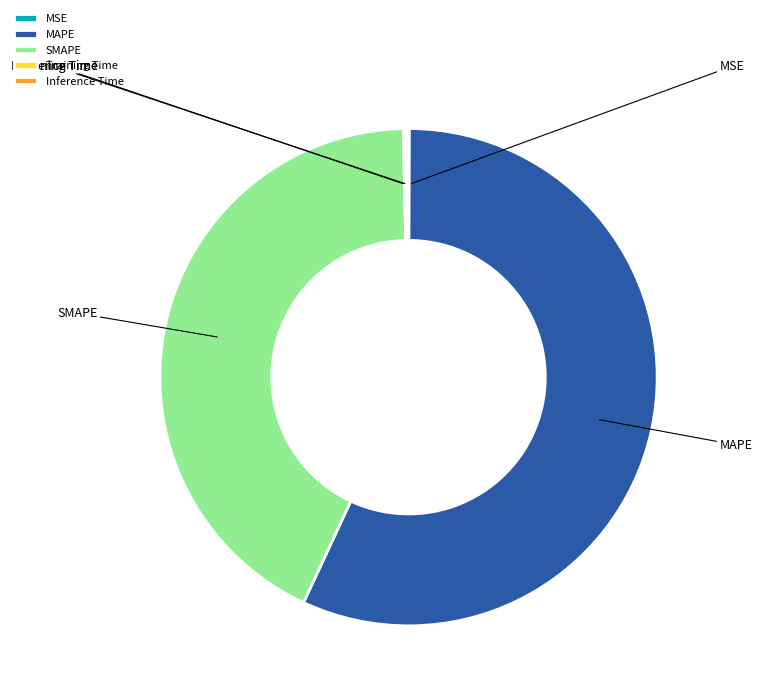

What is the total percentage of Training Time and SMAPE?

42.9%